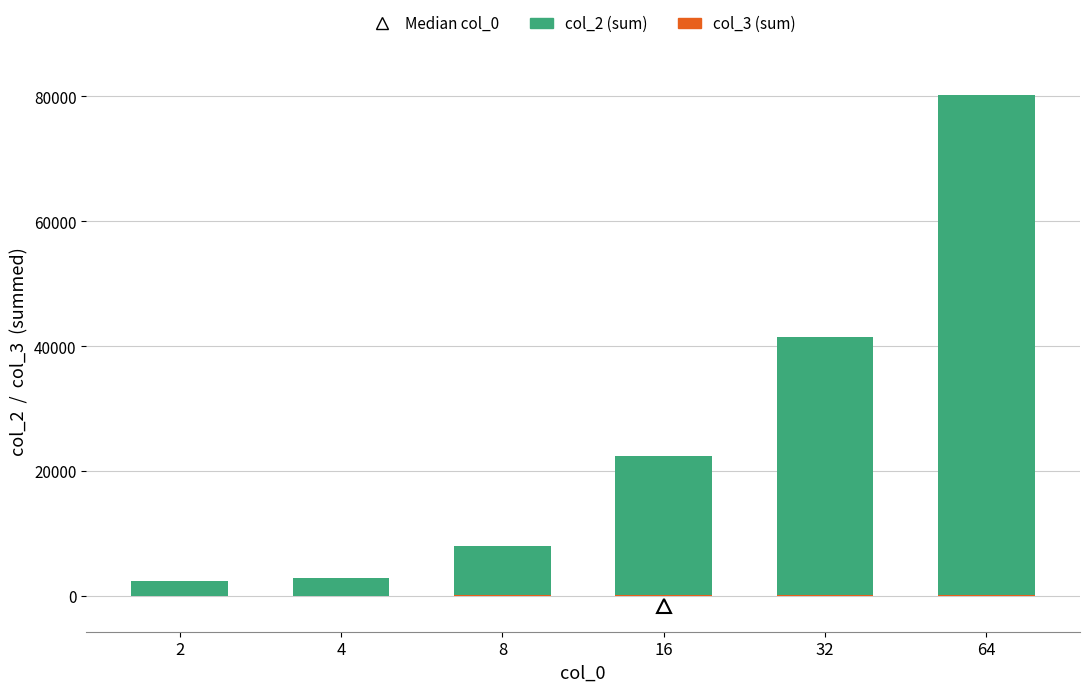

At which category is the sum across all series the highest?

64